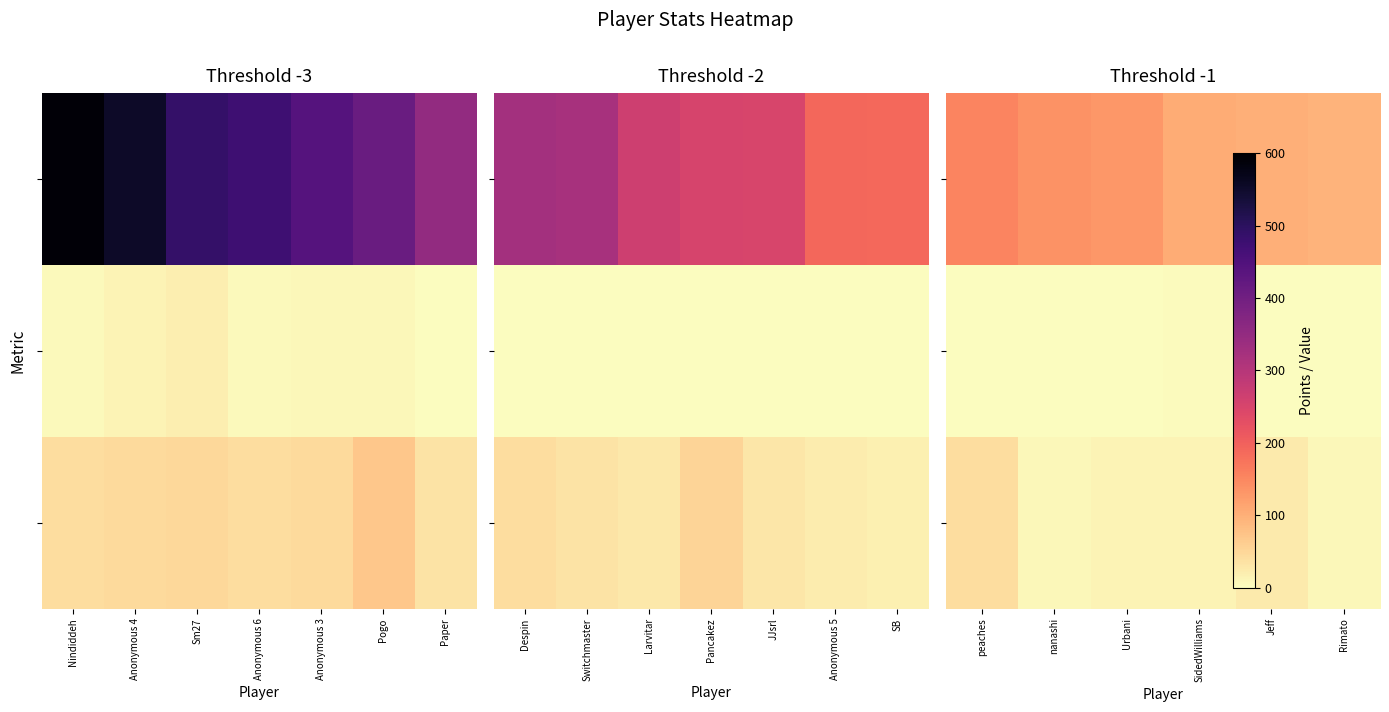

At which category is the sum across all series the highest?

peaches